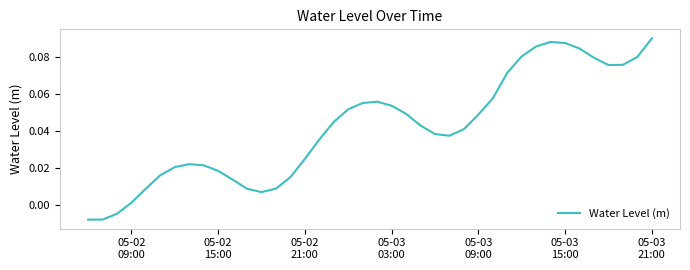

How many lines are shown in the chart?

1